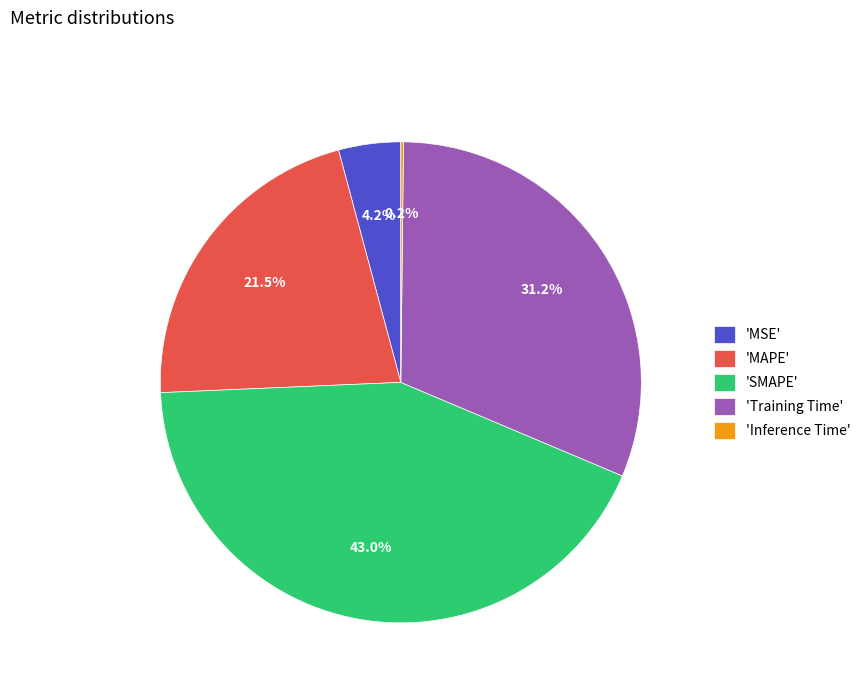

Between 'MSE' and 'MAPE', which is larger?

'MAPE'